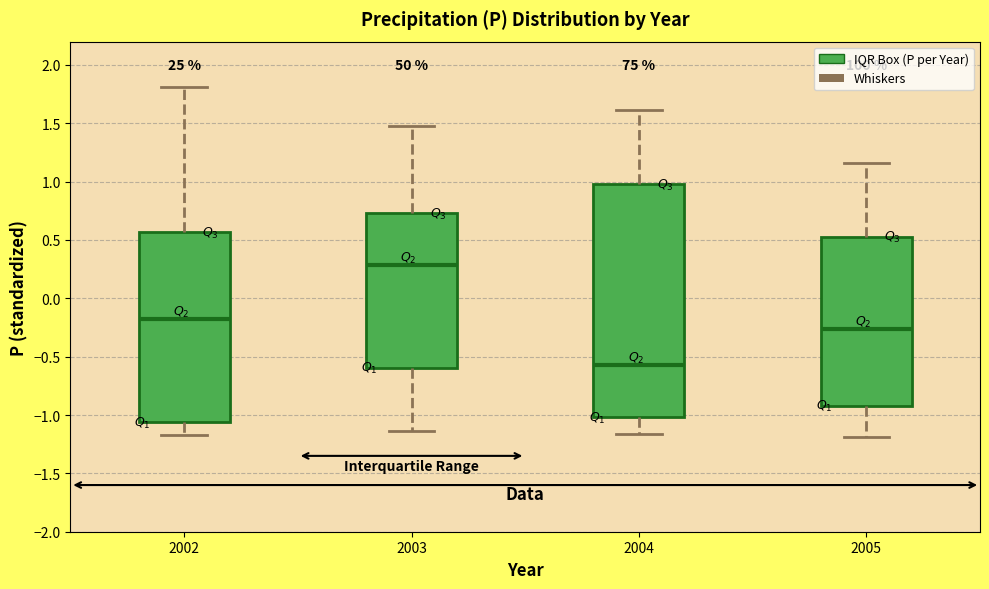

Where does the lower whisker of the box at x = 2002 end on the y-axis? The values are not printed on the chart, so give them approximately, as read against the axis.

-1.15